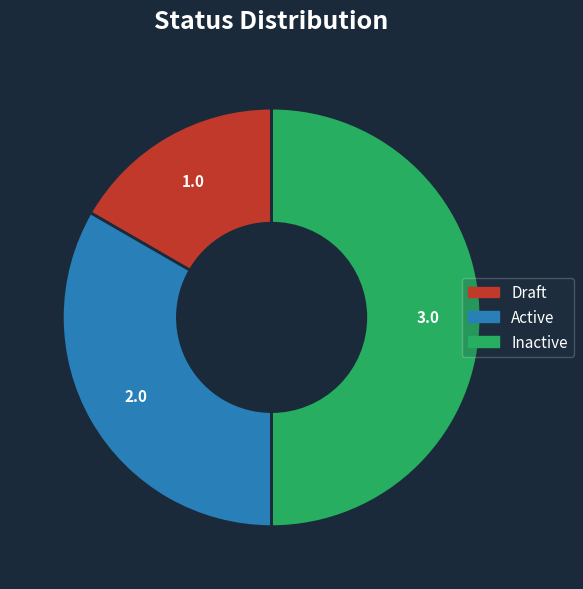

Is the sum of Inactive and Draft greater than half?

Yes